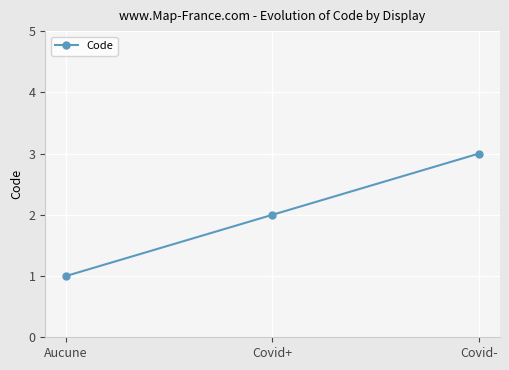

Is this an area chart (filled region under the line)?

No